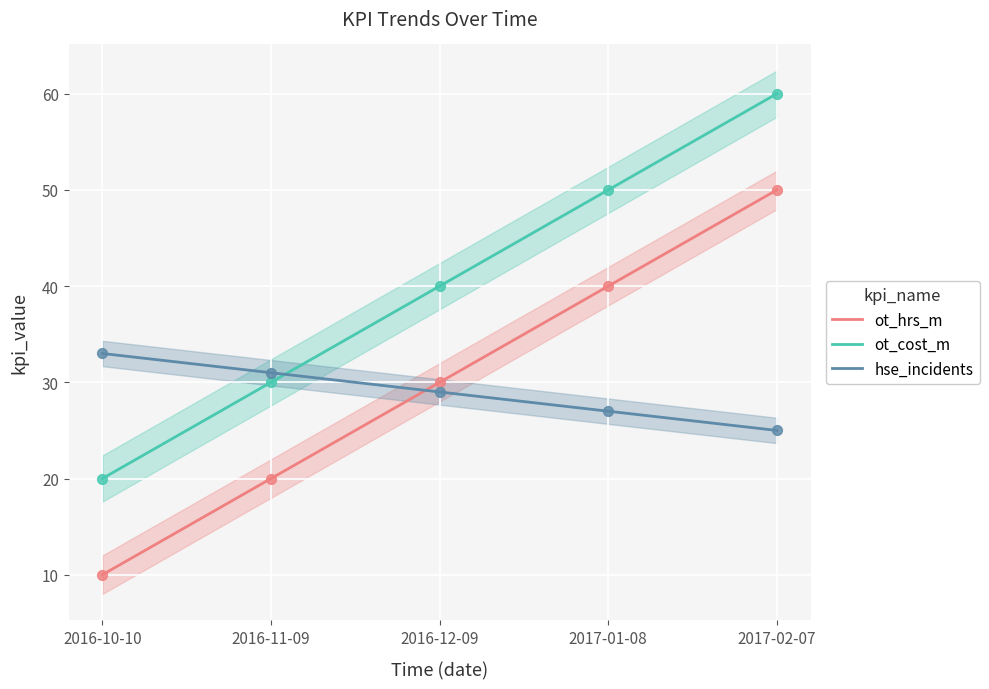

What is the total value across all series at 2017-01-08?

117